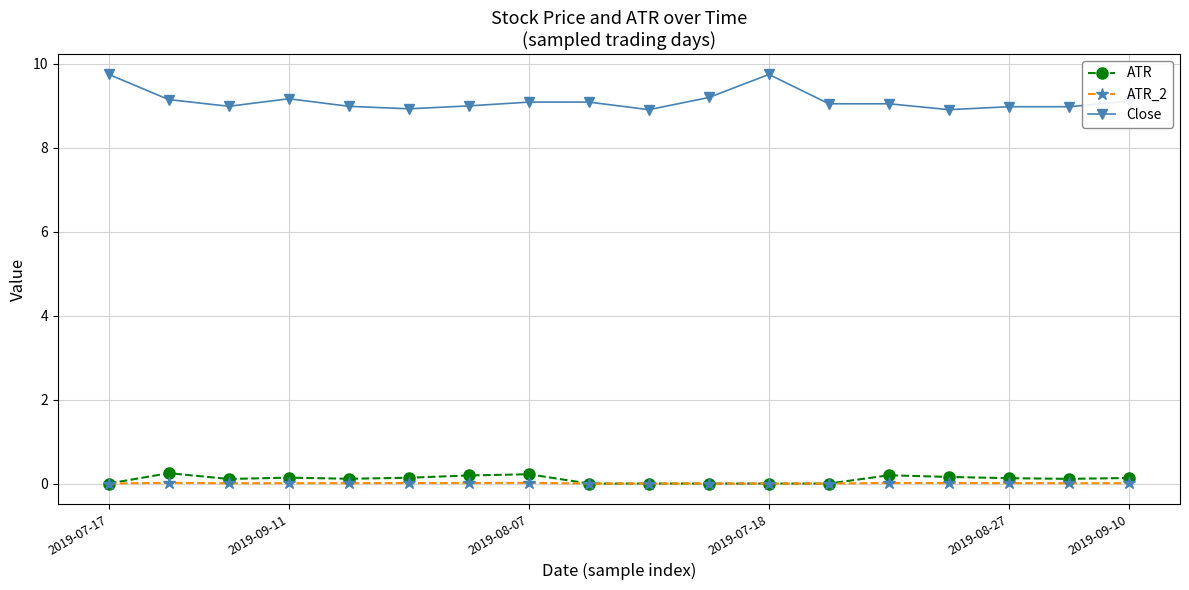

True or false: ATR has more than 1 points higher than both neighbors.

True